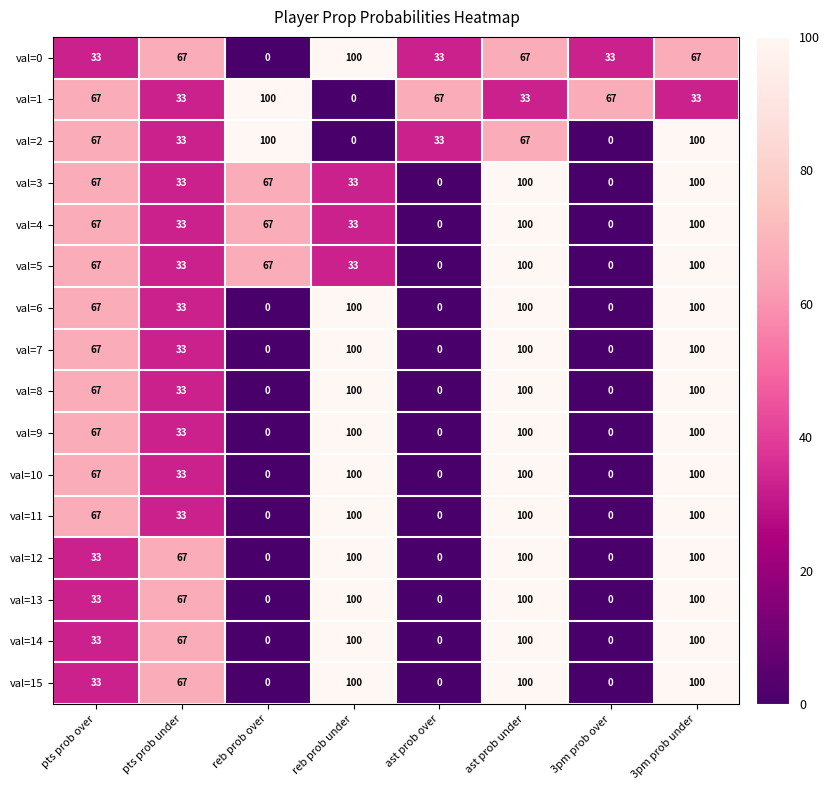

What is the difference between the highest and lowest values at 3pm prob over?

67